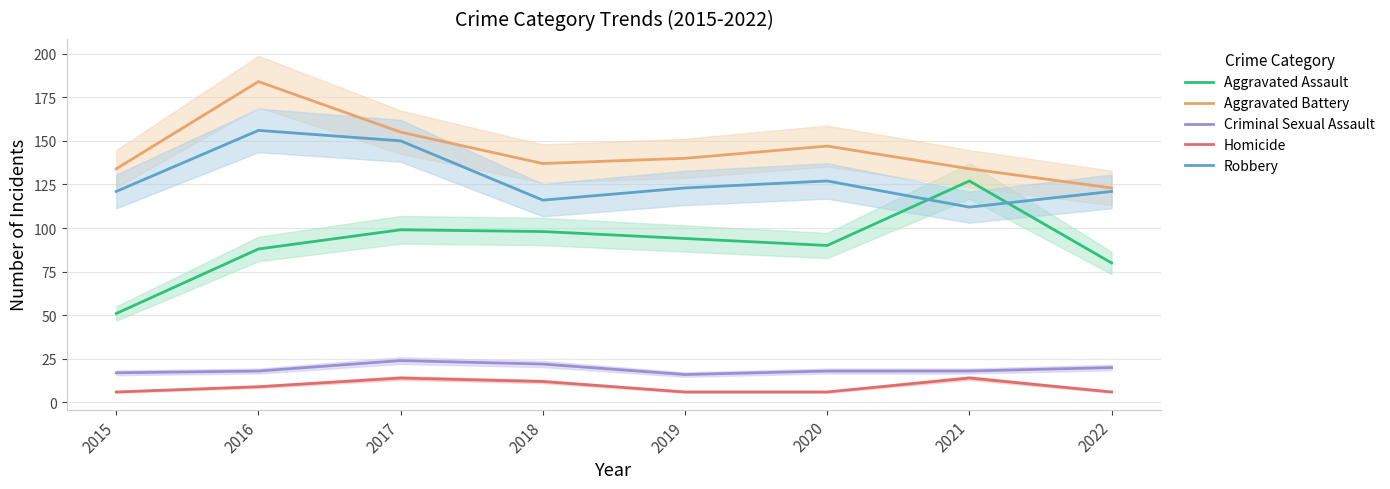

Which series changed the most between 2016 and 2018?

Aggravated Battery